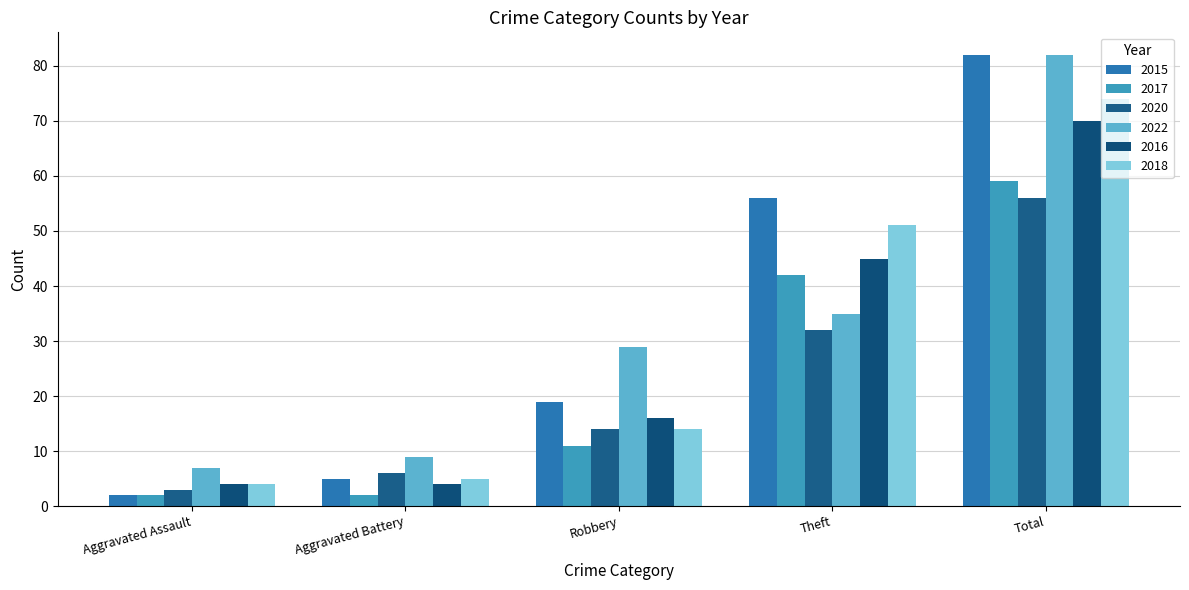

How many bars are there in each group?

6